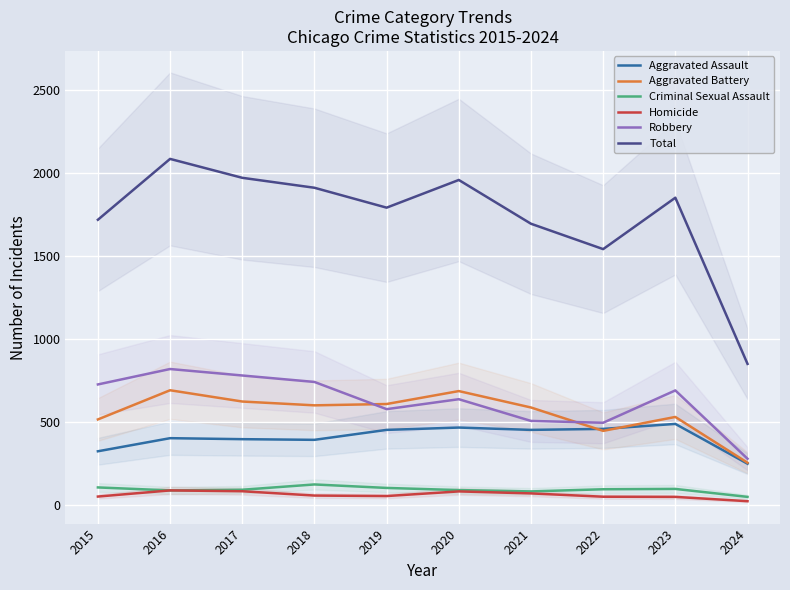

Which has a higher value, 2022 or 2018?

2022